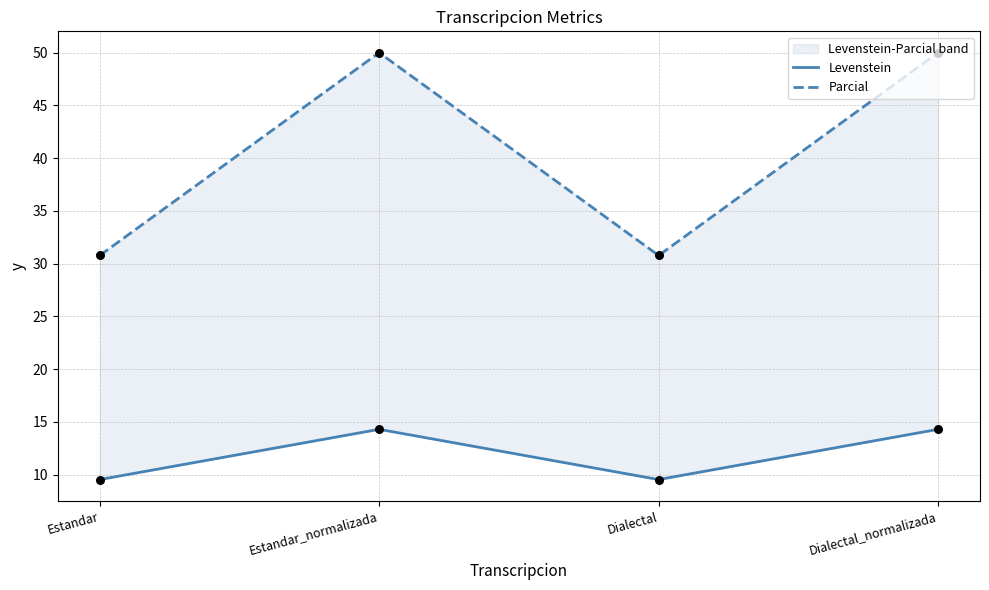

Which series contains the lowest Y value?

Levenstein